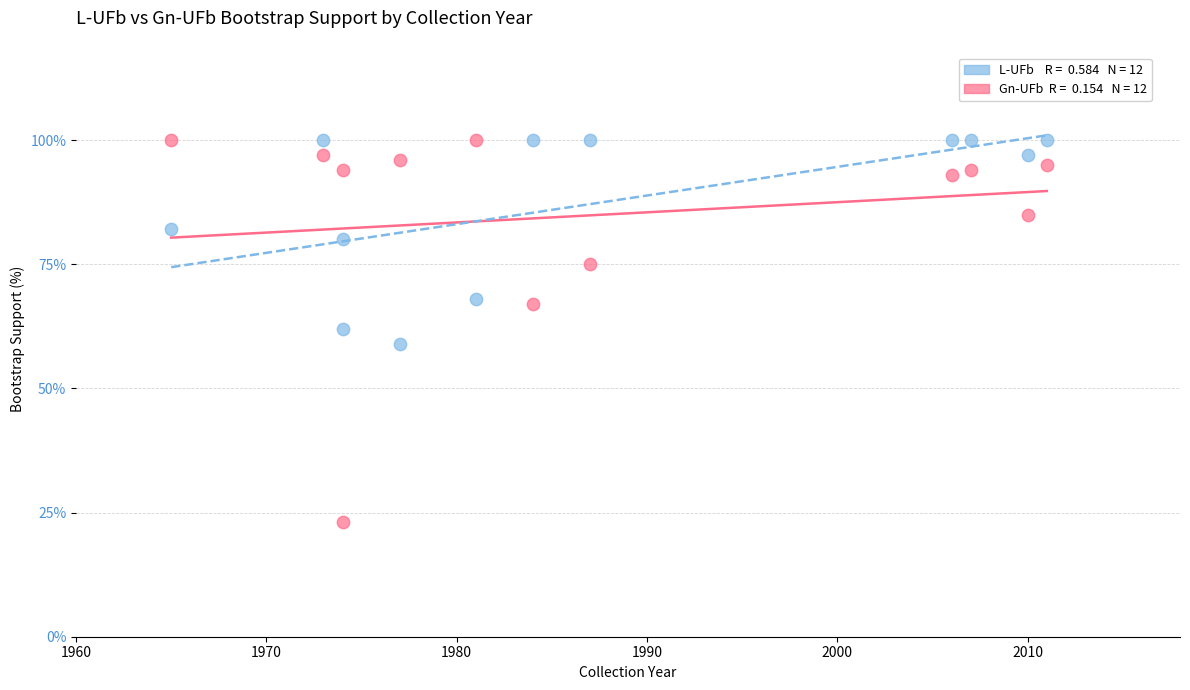

Across all data points, what is the range of X values (max minus min)?

46